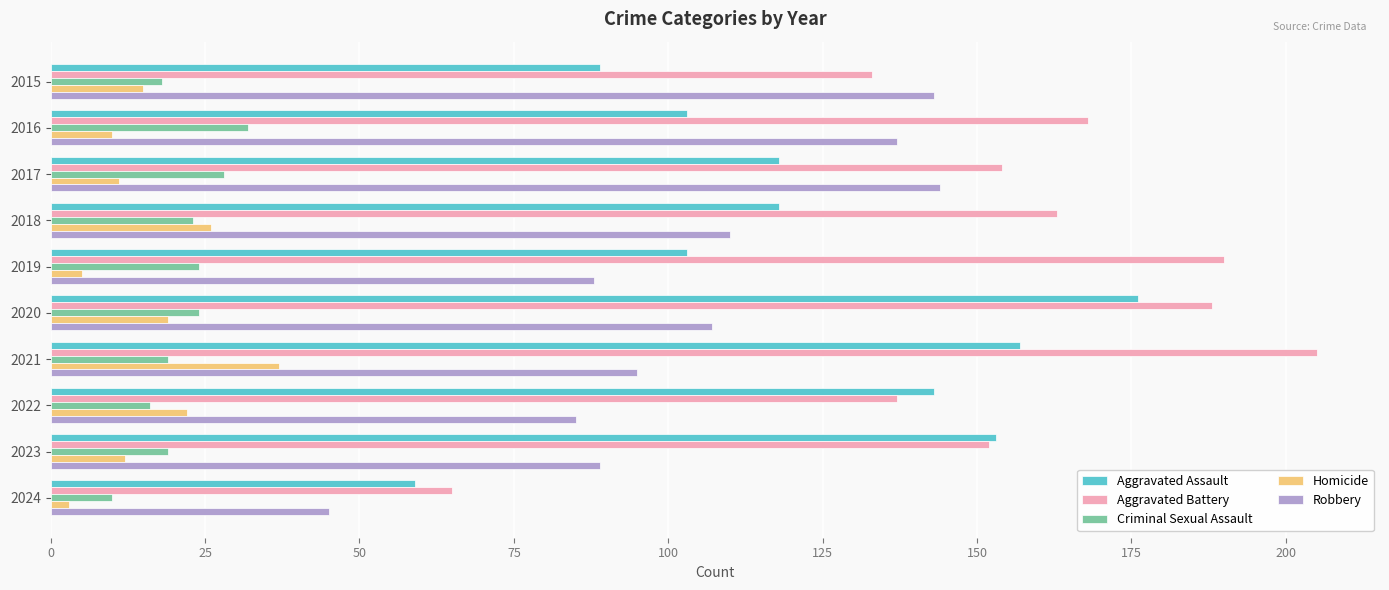

What is the total value across all series at 2020?

514